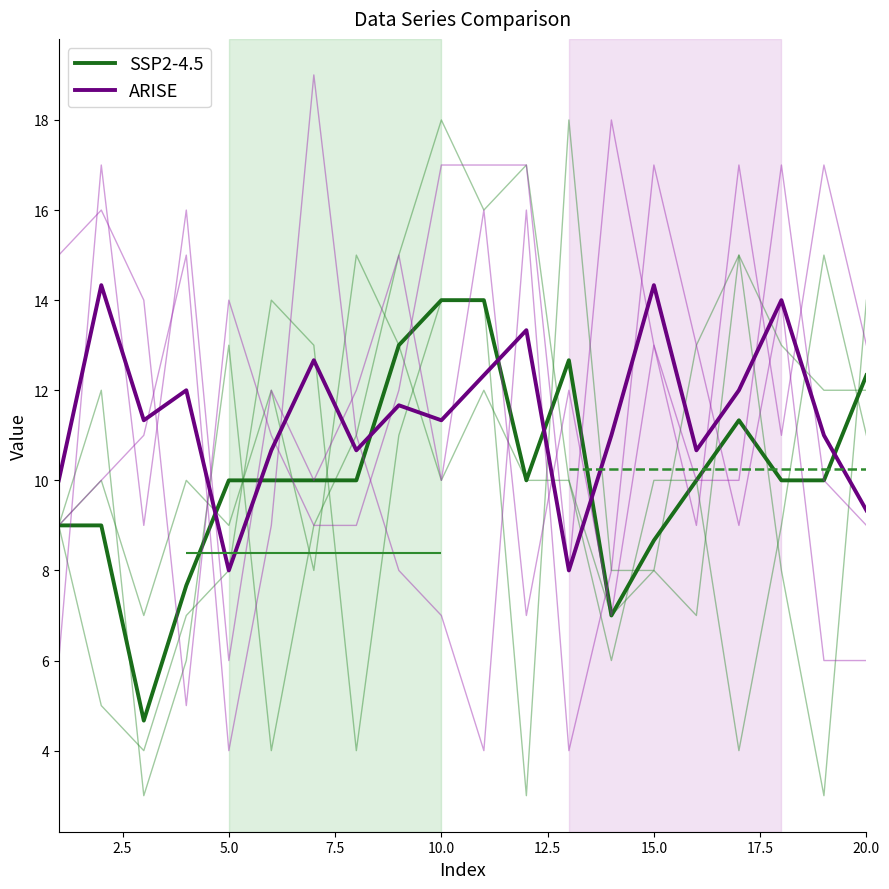

Is this an area chart (filled region under the line)?

No